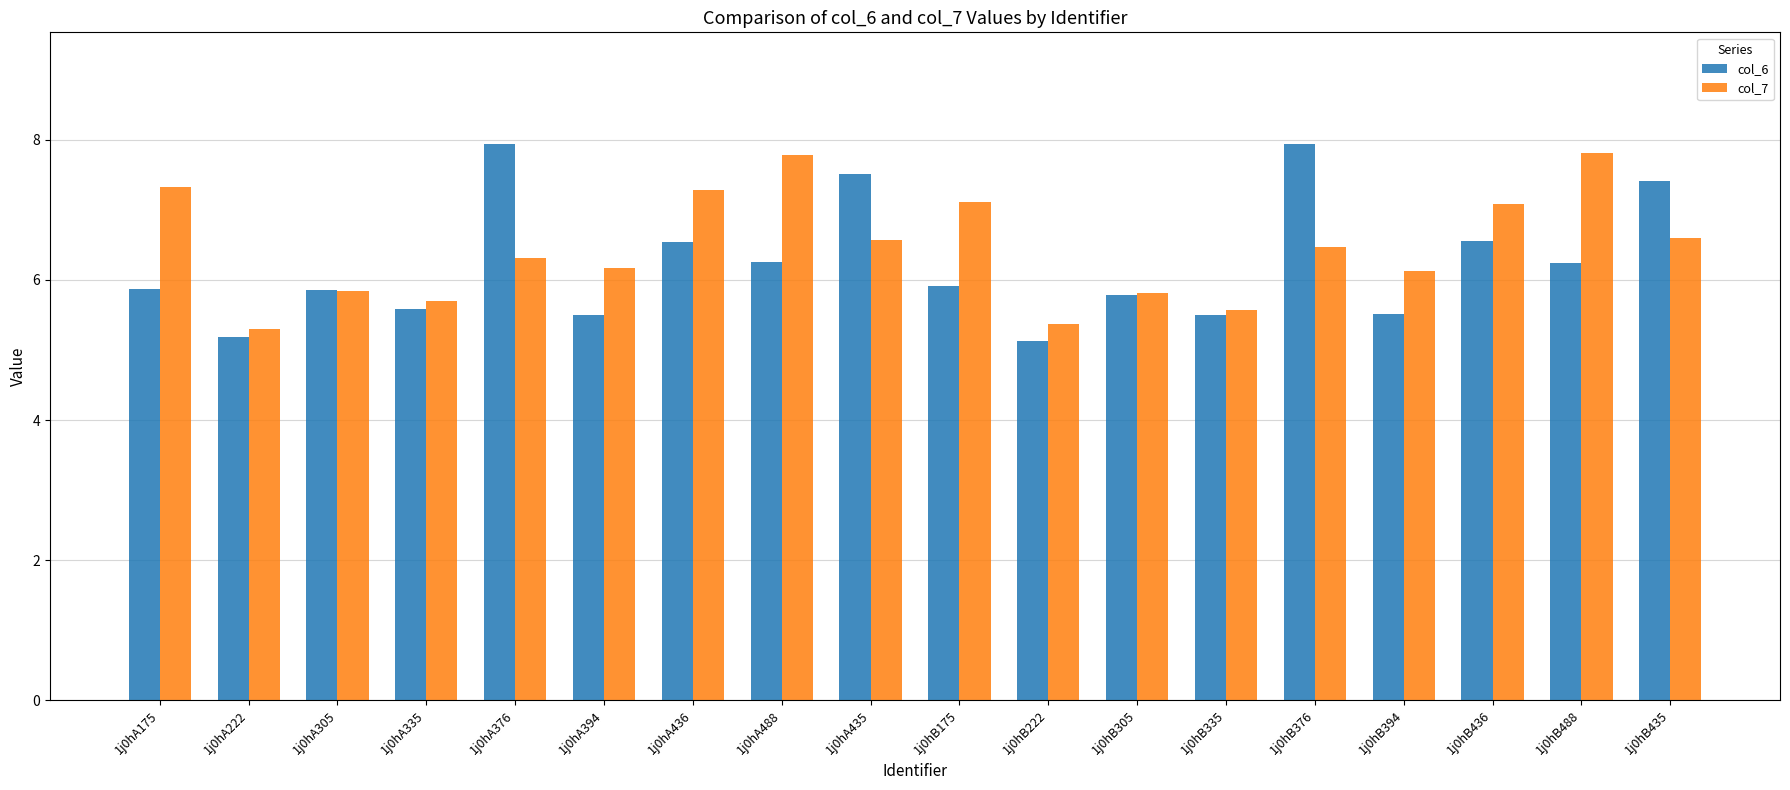

What is the highest value of the col_6 series?

7.9